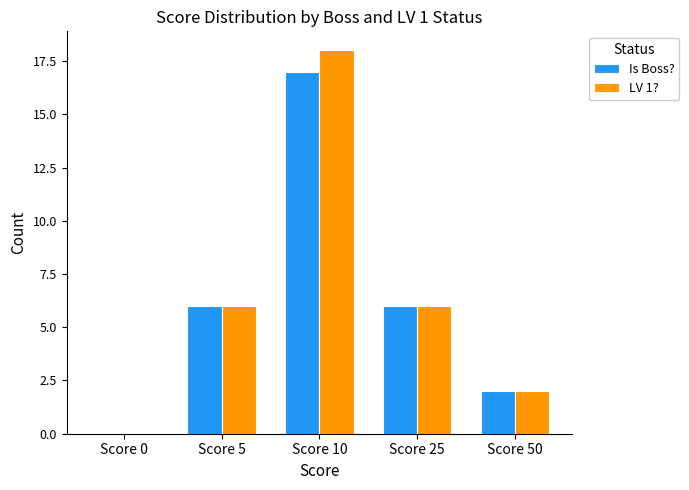

What are all the series names shown in the legend?

Is Boss?, LV 1?